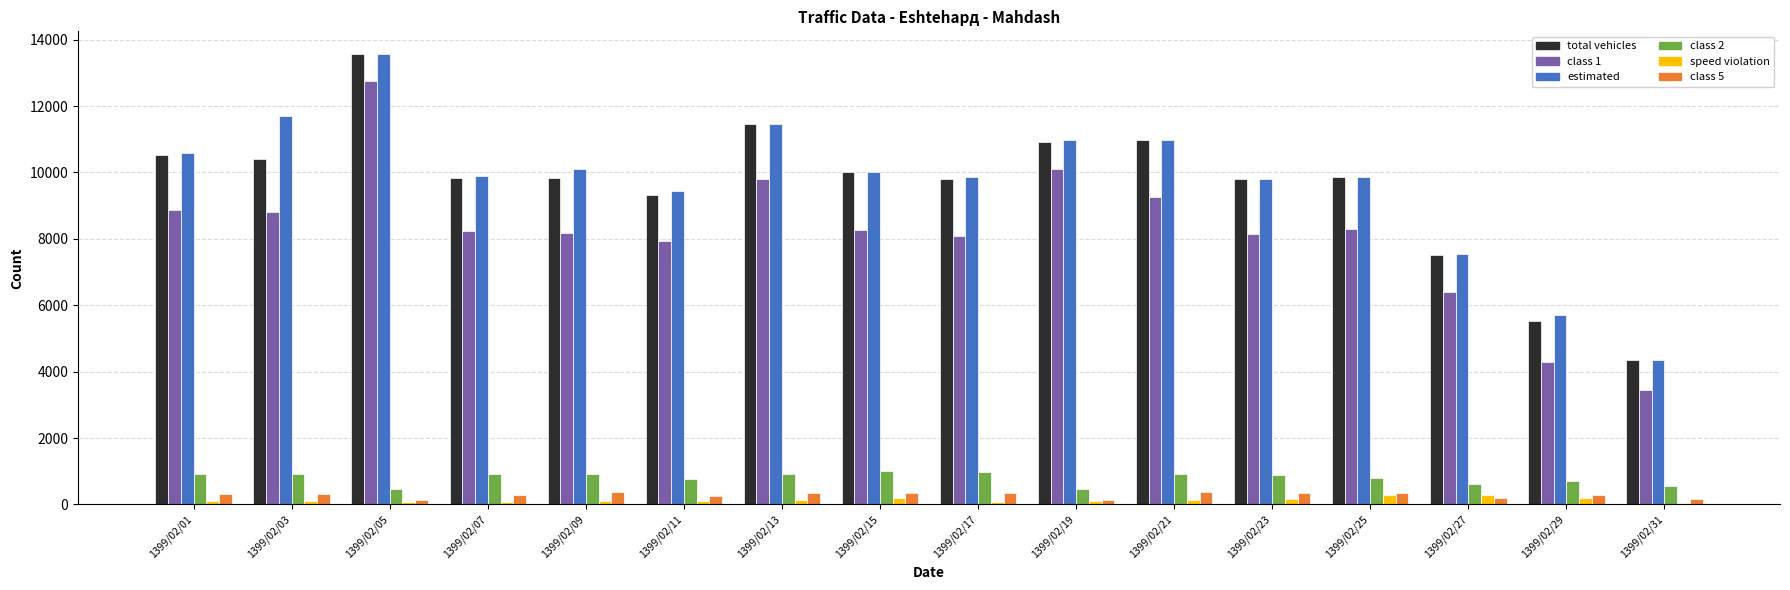

What is the value of the total vehicles bar at the 1st from the left?

10513